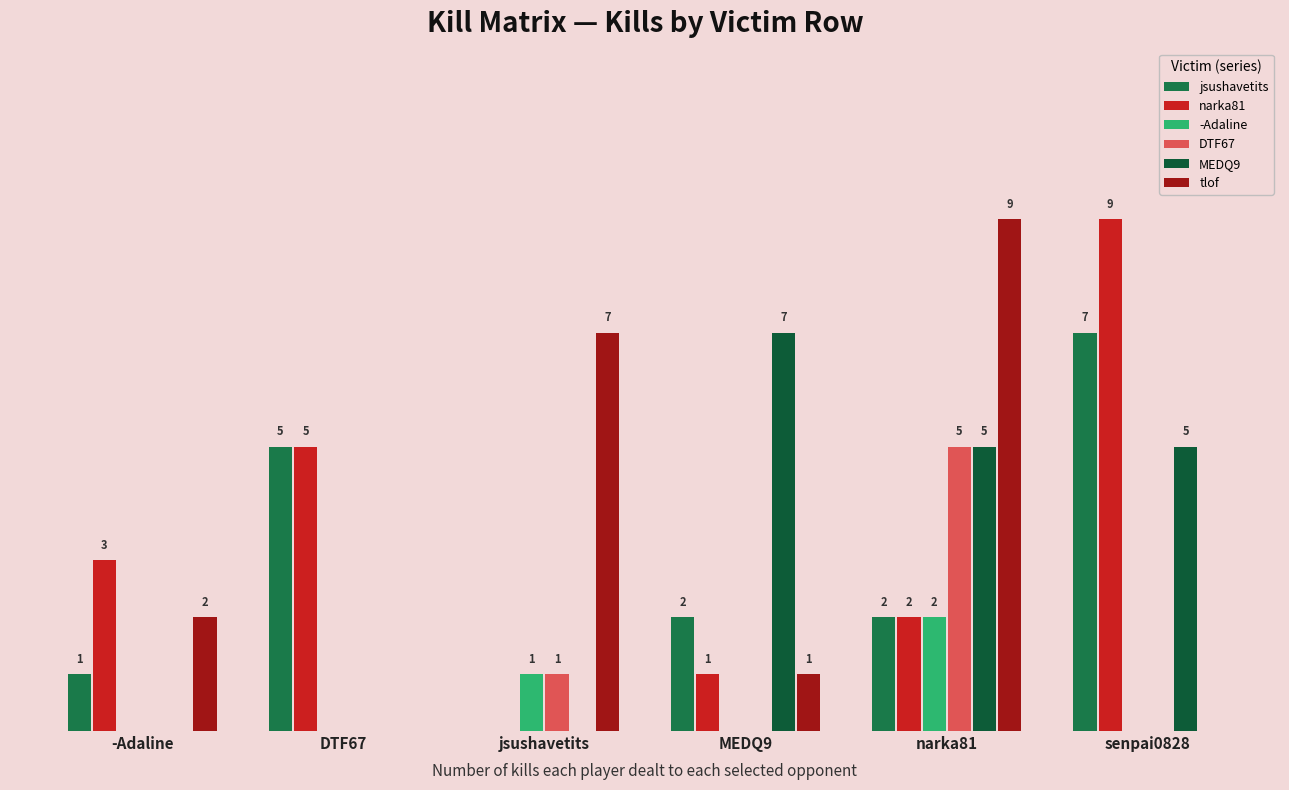

What is the average value of the narka81 series?

3